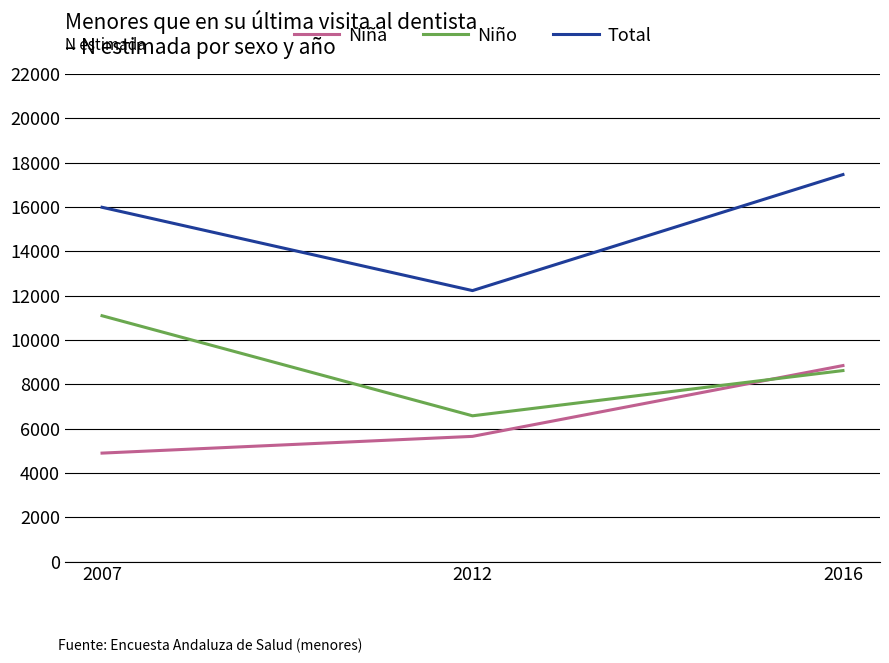

What value does the Niña series have at 2012?

5648